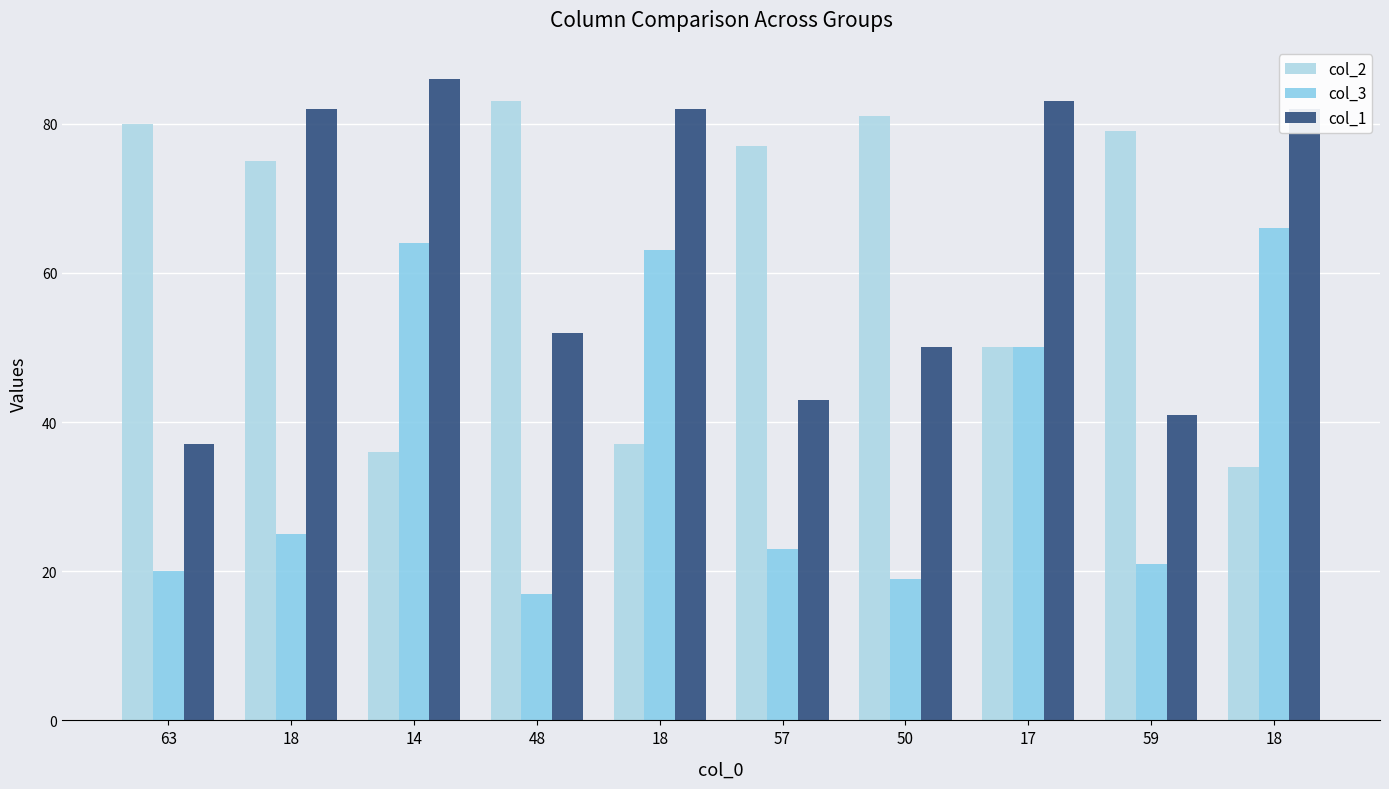

What is the label of the 7th bar from the right?

48